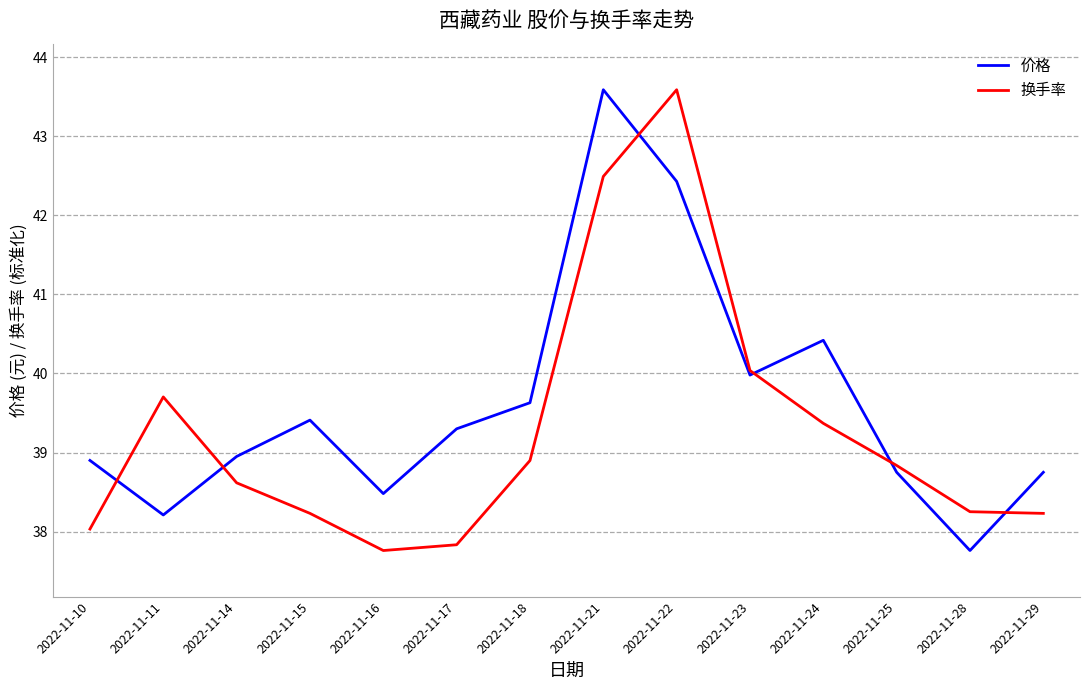

How many distinct data groups are displayed?

2